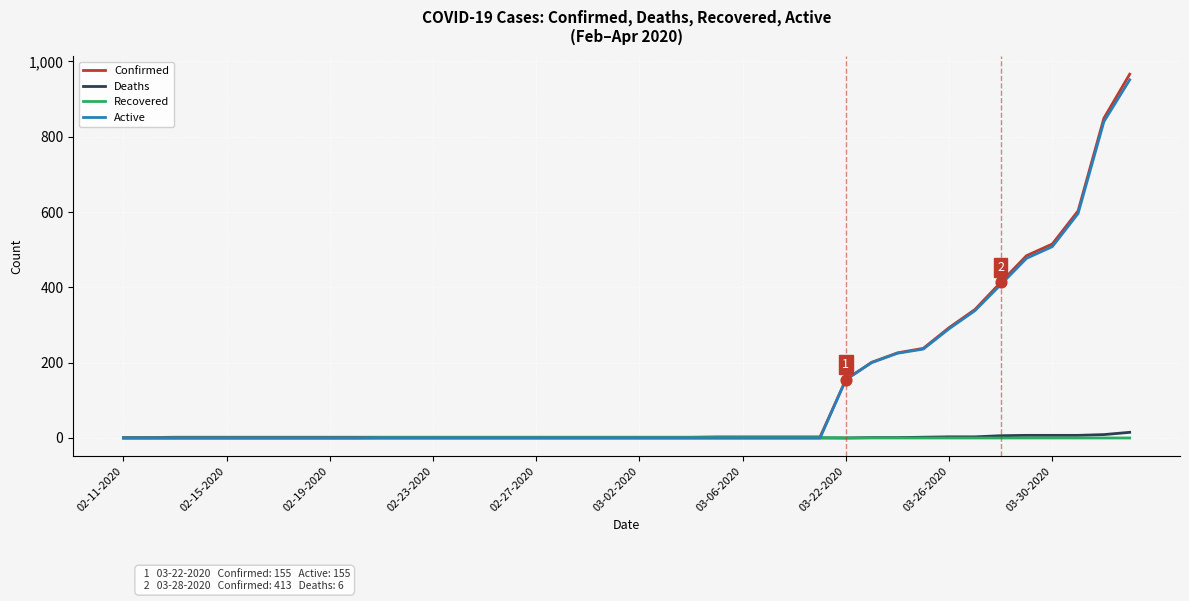

Which series has the largest range (max minus min)?

Confirmed